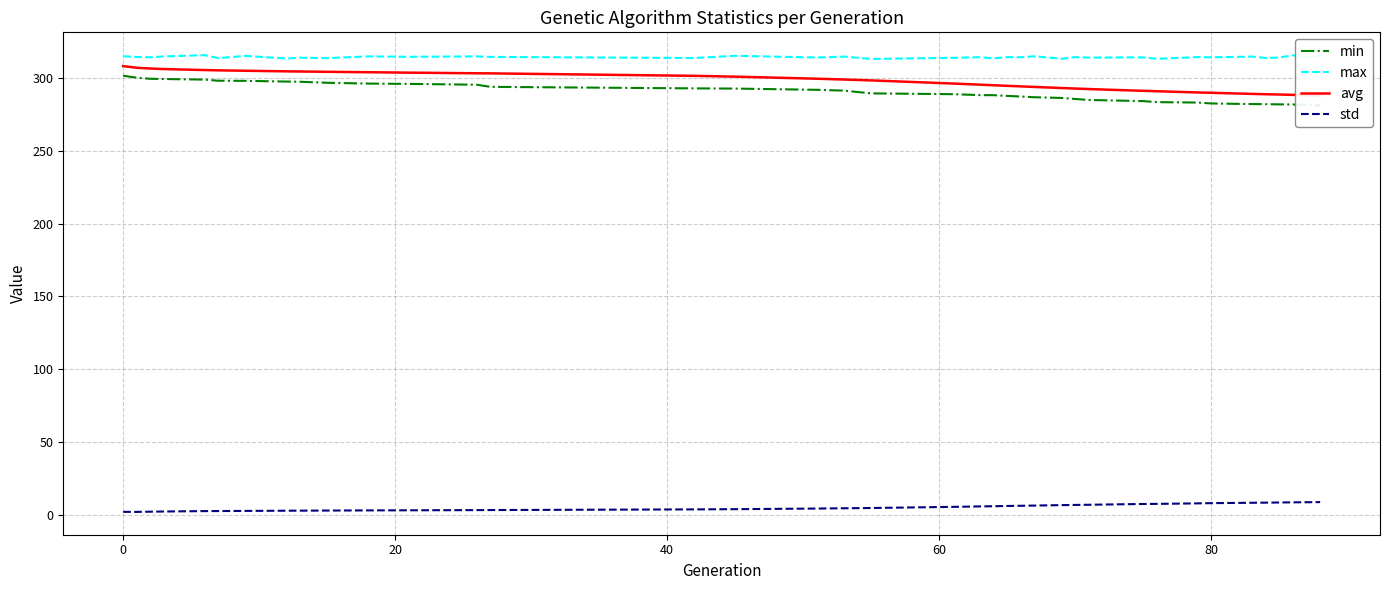

True or false: std and max intersect in this chart.

False